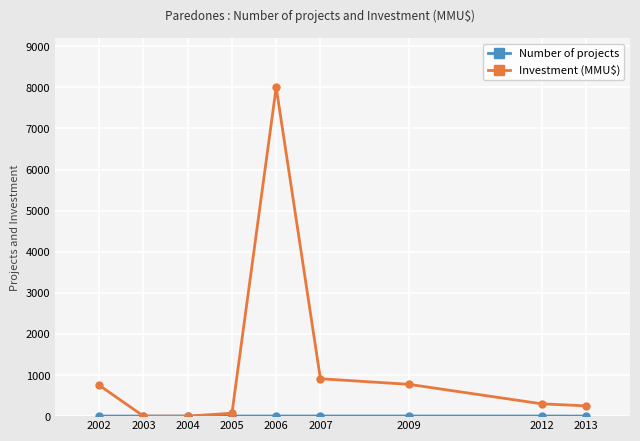

Is this an area chart (filled region under the line)?

No